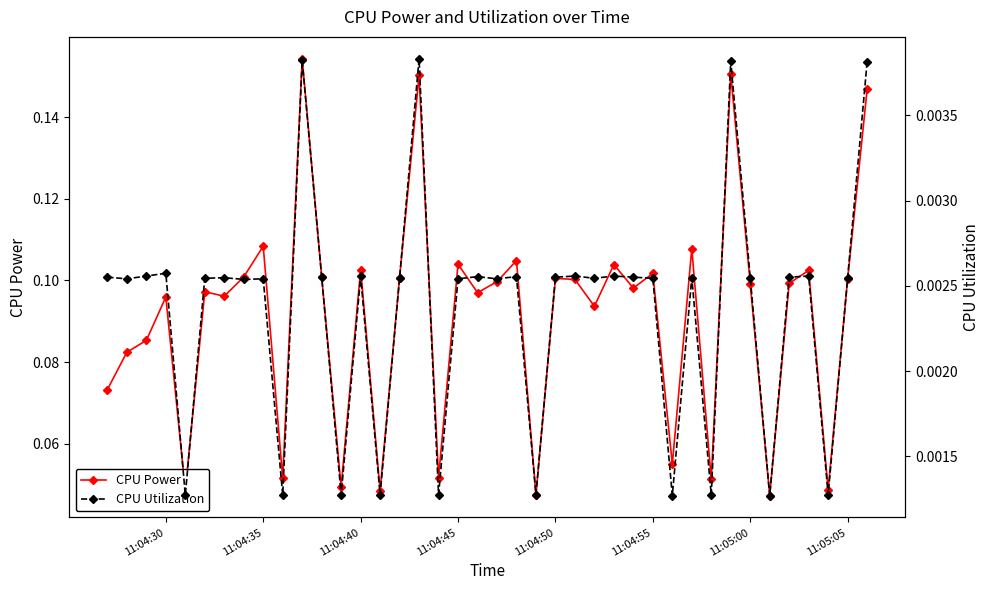

True or false: CPU Utilization and CPU Power cross at least once.

False